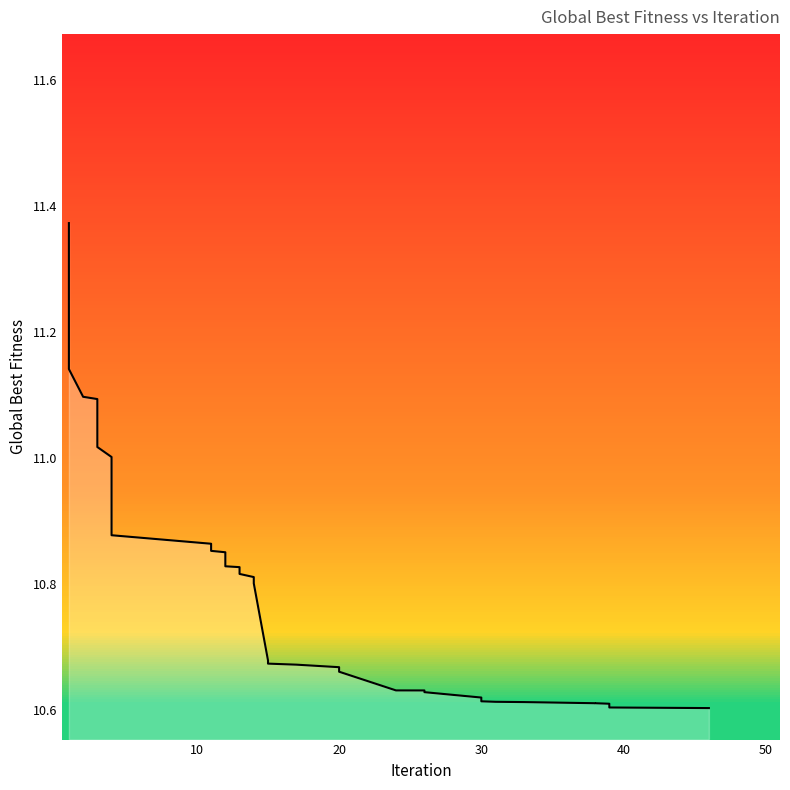

How many series are shown in this chart?

1